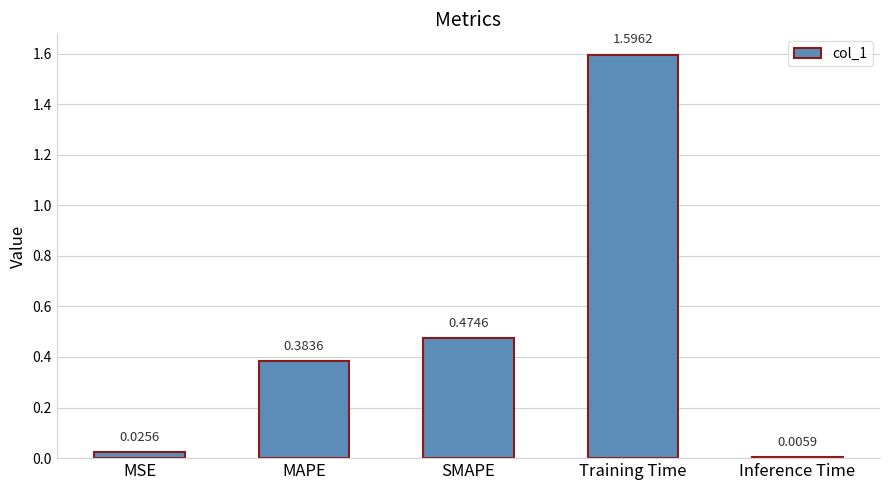

Where is the data nearest to the value 0?

Inference Time